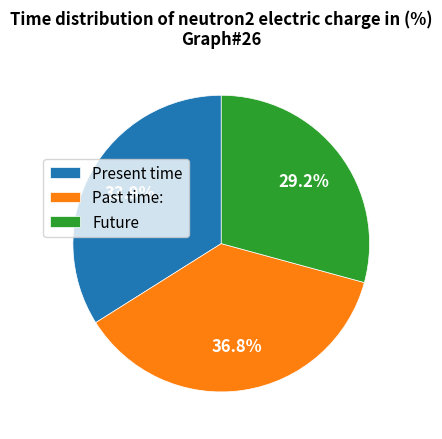

Is the sum of Present time and Future greater than half?

Yes